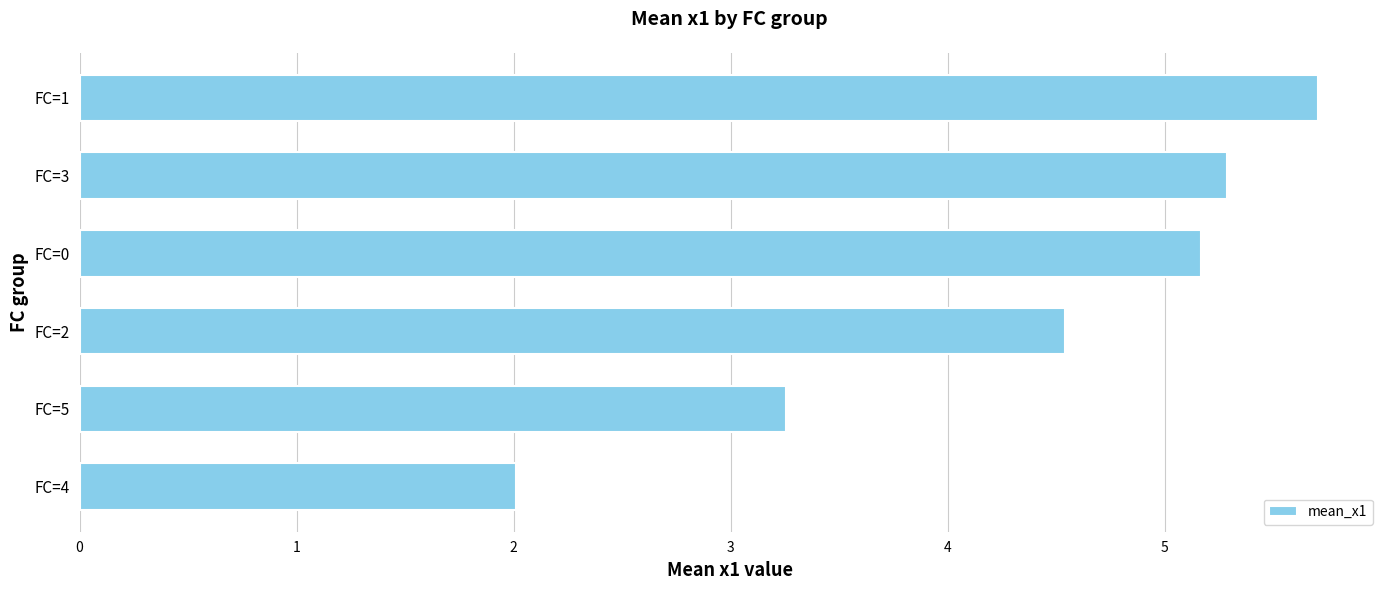

What is the greatest value displayed?

5.7